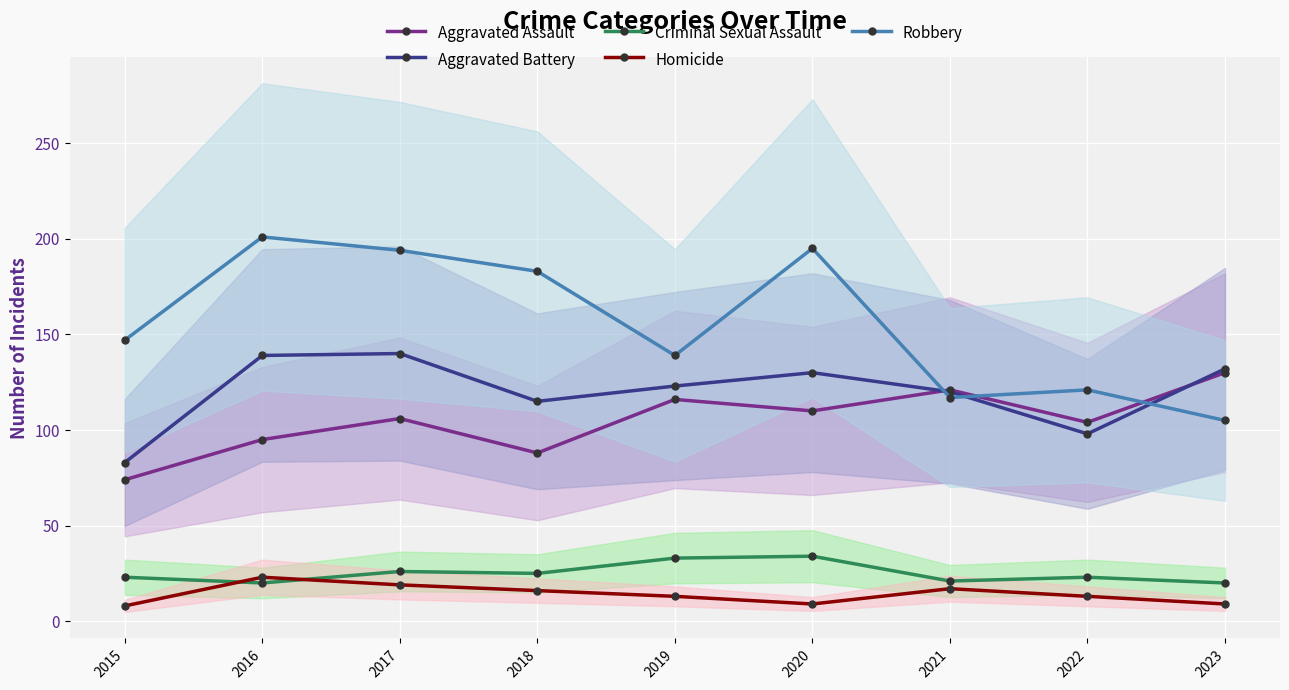

What is the maximum value for Homicide?

23